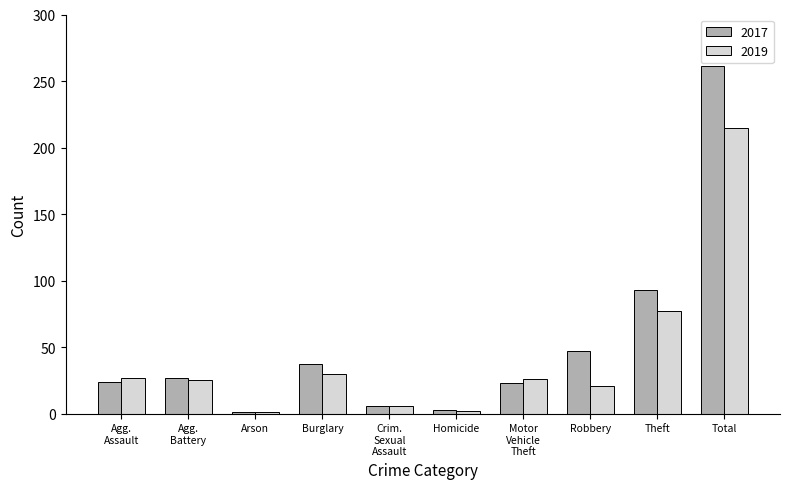

What is the total value across all series at Arson?

2